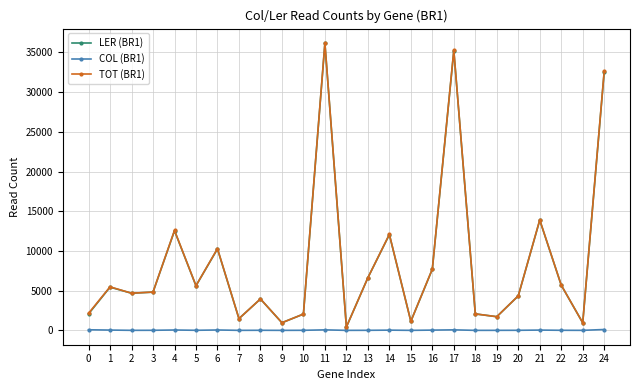

Does the chart have visible grid lines?

Yes